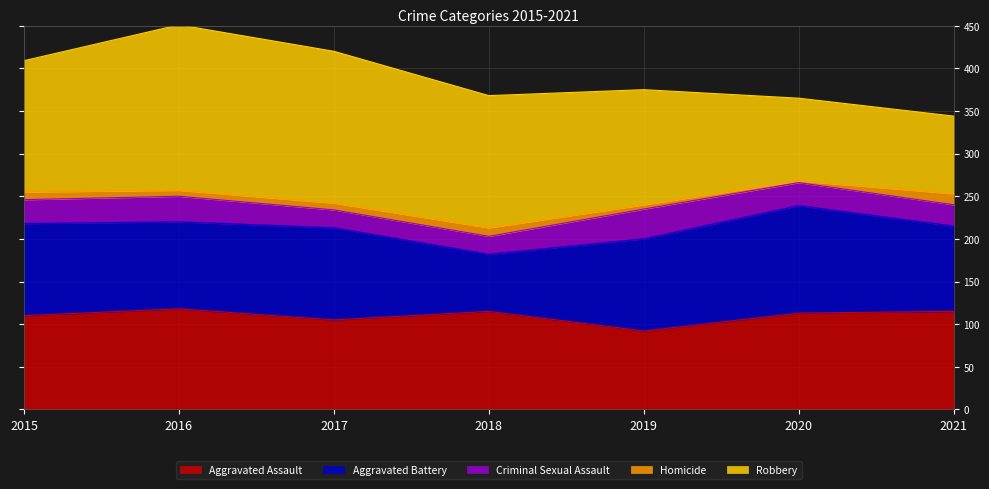

Between 2021 and 2017, which is larger?

2021